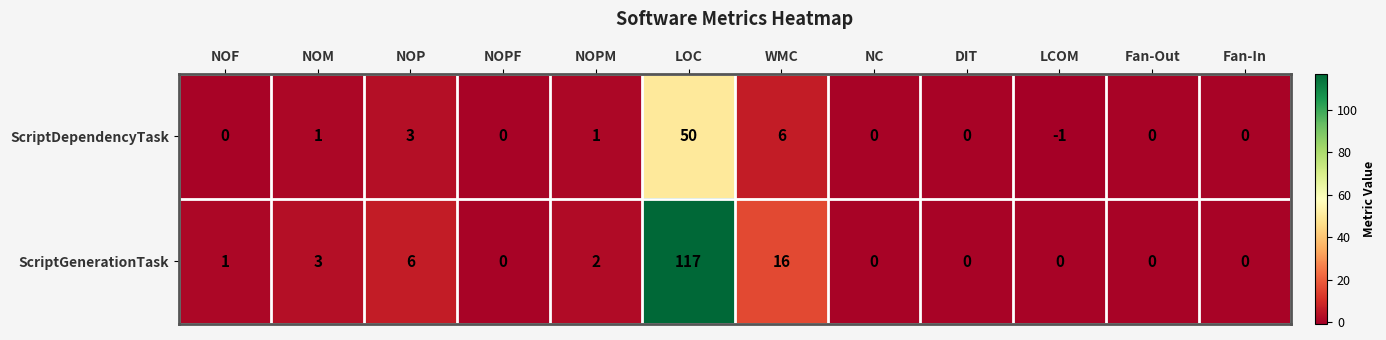

Reading left to right, extract all data points from this chart.

ScriptDependencyTask: 0	1	3	0	1	50	6	0	0	-1	0	0
ScriptGenerationTask: 1	3	6	0	2	117	16	0	0	0	0	0